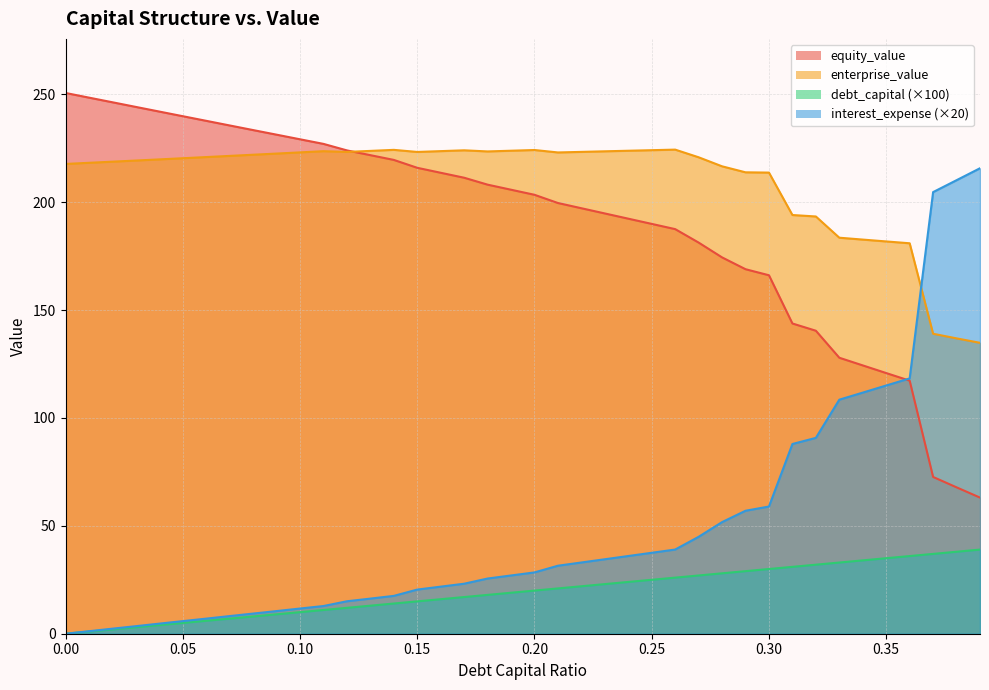

Which has a higher value, 0.24 or 0.2?

0.24